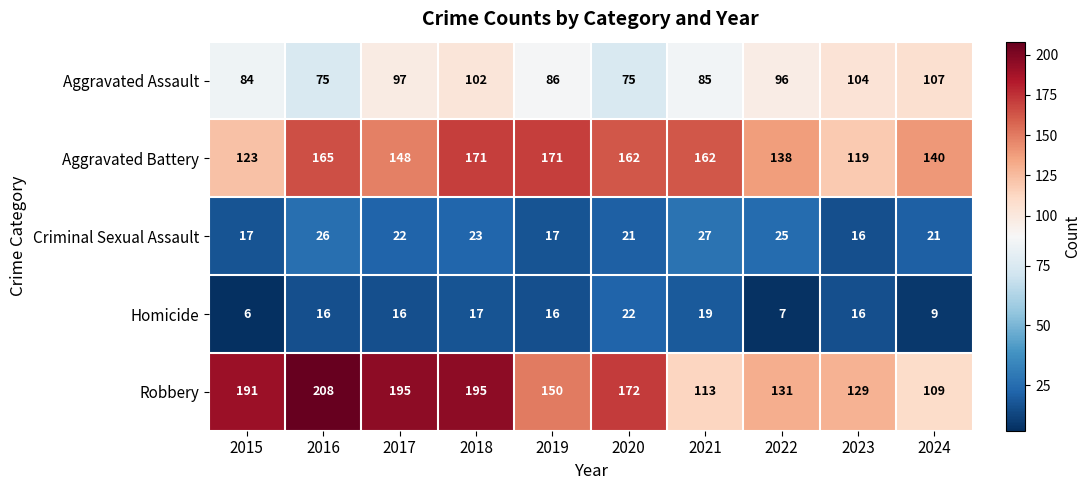

Which category has the highest value across all series?

2016